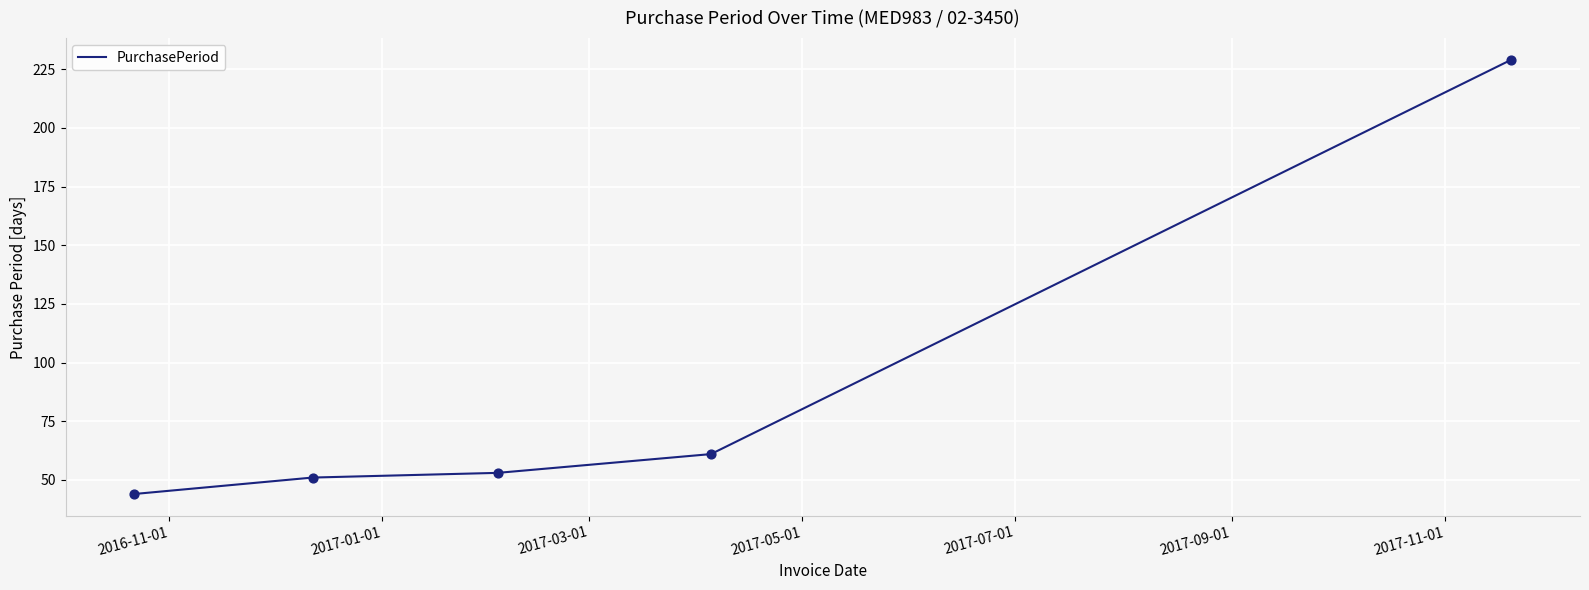

True or false: the data has more than 2 interior local peaks.

False